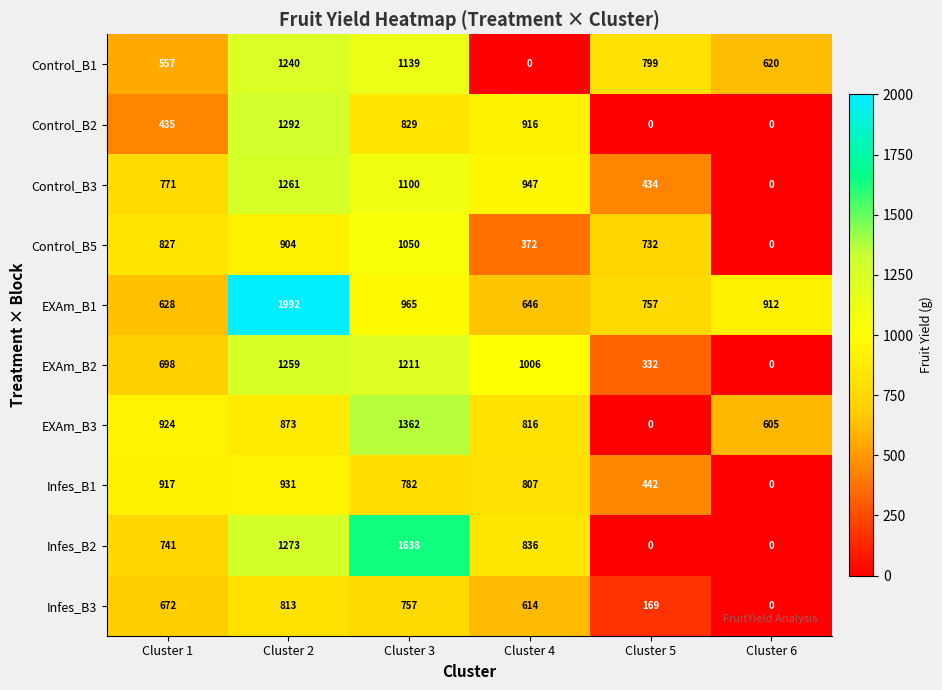

Which series has the widest spread of values?

Infes_B2